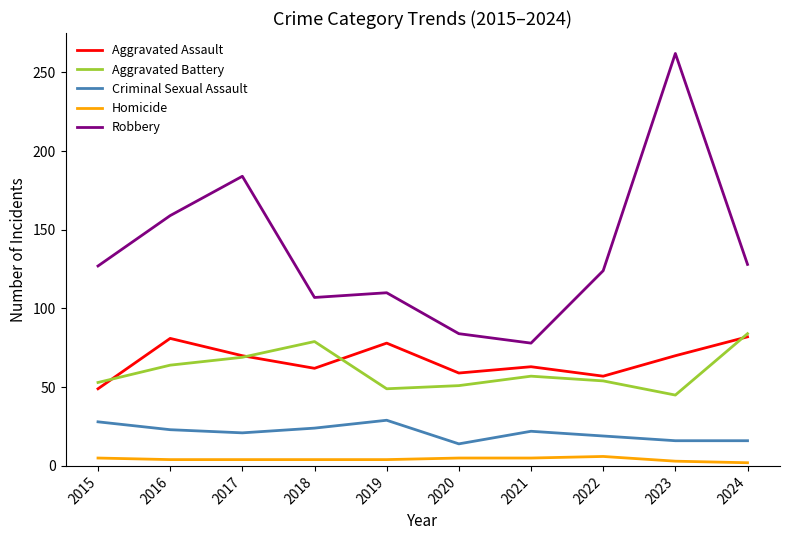

True or false: Aggravated Battery has a value of 49 at 2019.

True